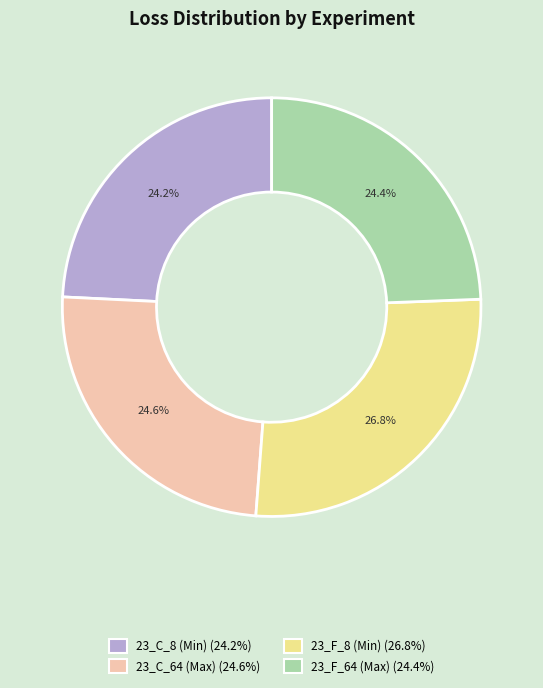

Is there a majority slice in this chart?

No